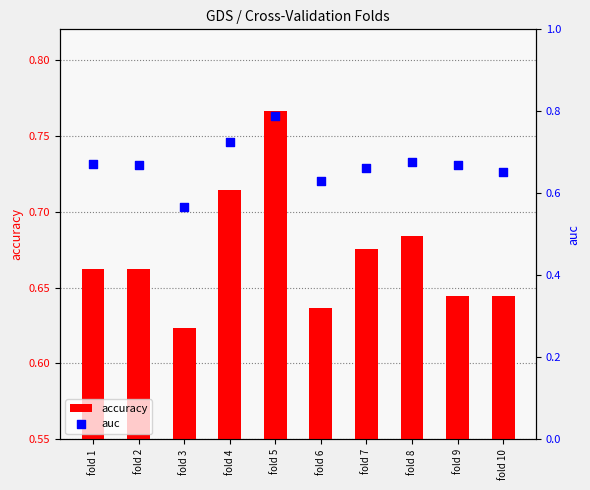

Which series has the largest Y range (max minus min)?

auc